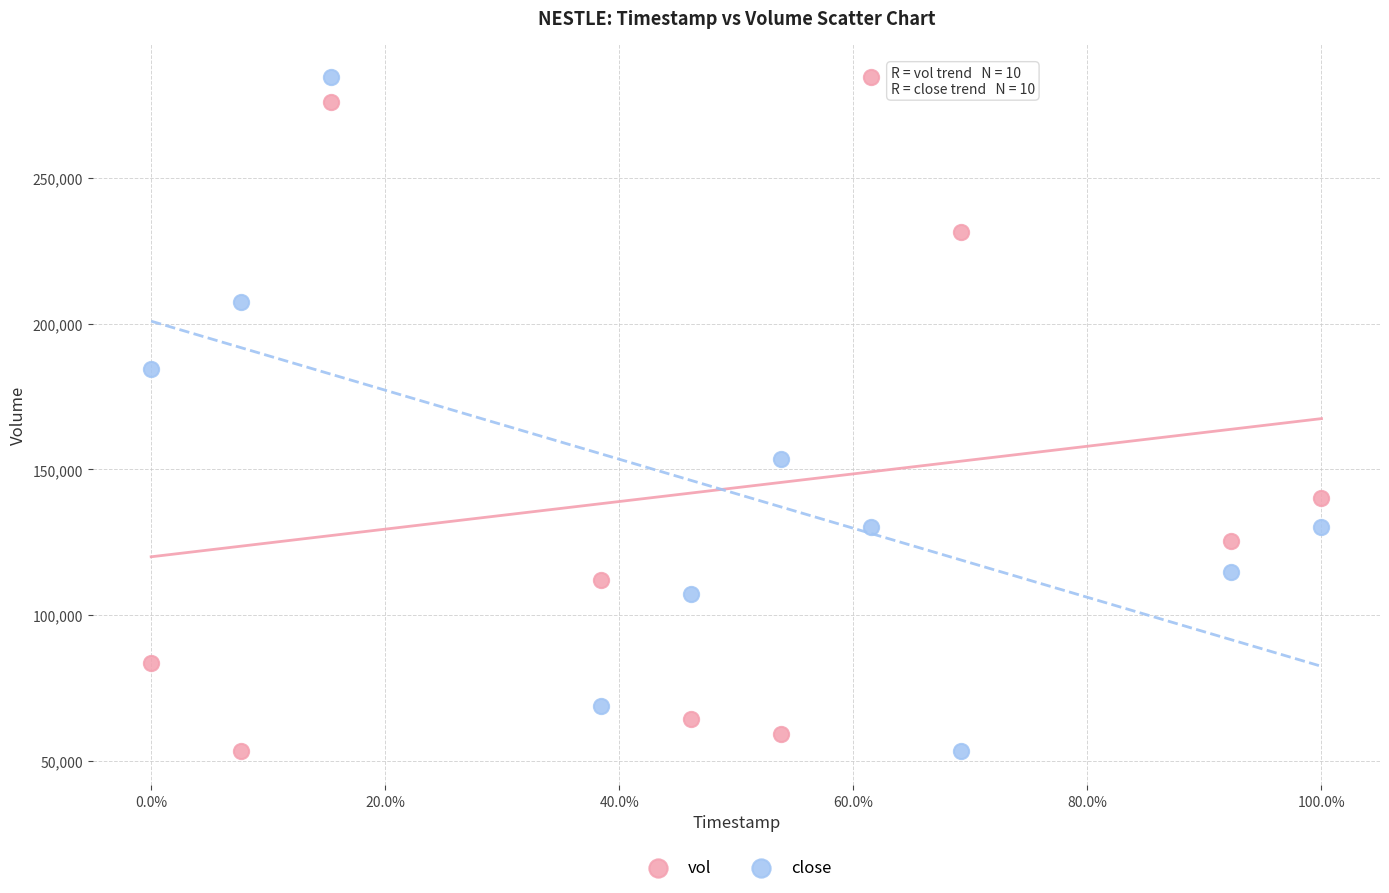

What is the X range (max minus min) for the scatter plot?

100.0